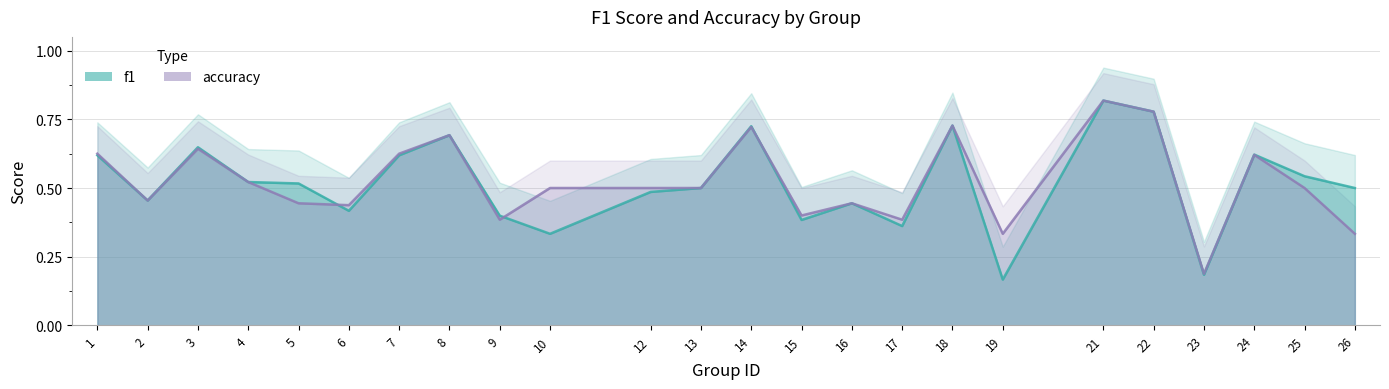

What is the smallest value displayed?

0.2